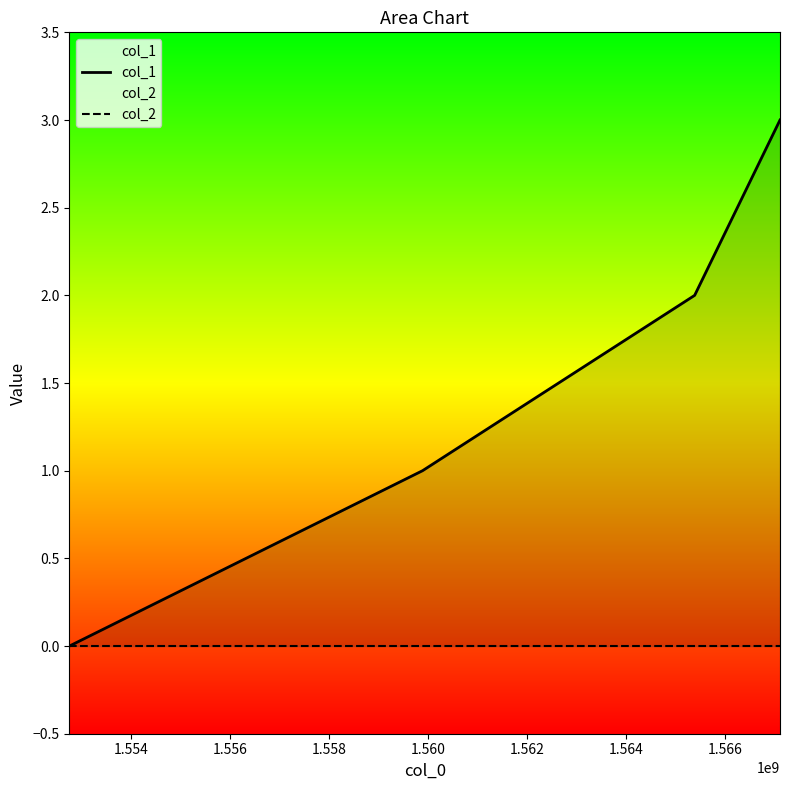

True or false: col_2 has more than 2 interior local peaks.

False